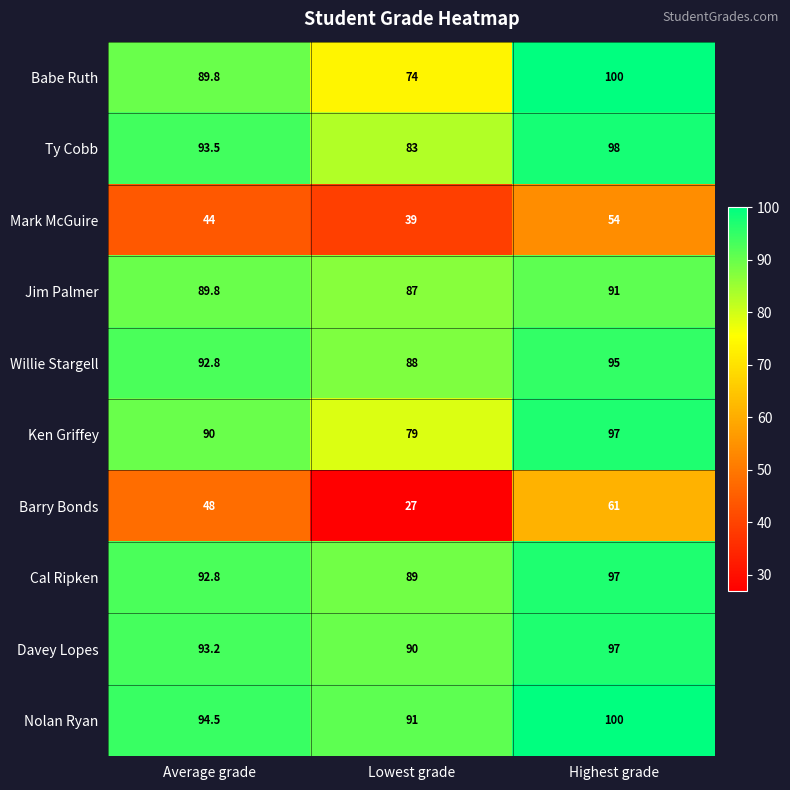

True or false: Ken Griffey has a value of 47.0 at Highest grade.

False